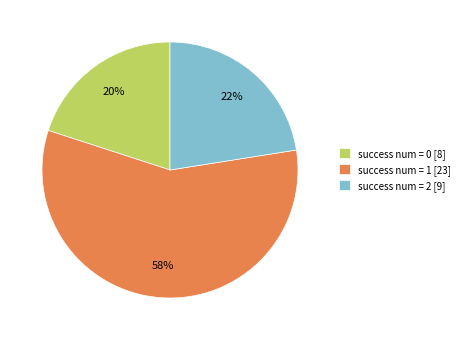

Rank the categories by value from highest to lowest.

success num = 1 [23], success num = 2 [9], success num = 0 [8]